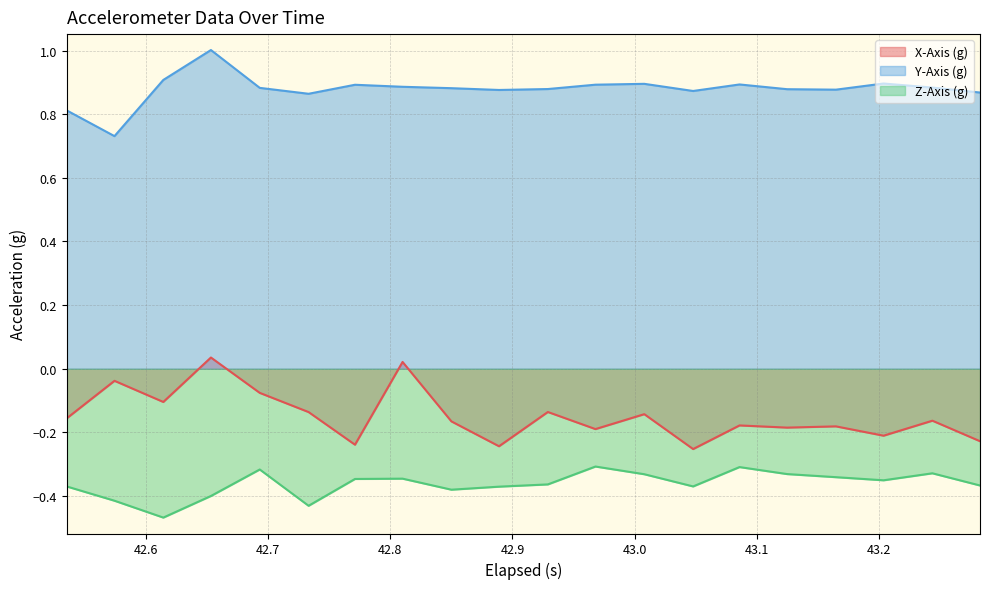

What is the greatest value displayed?

1.0